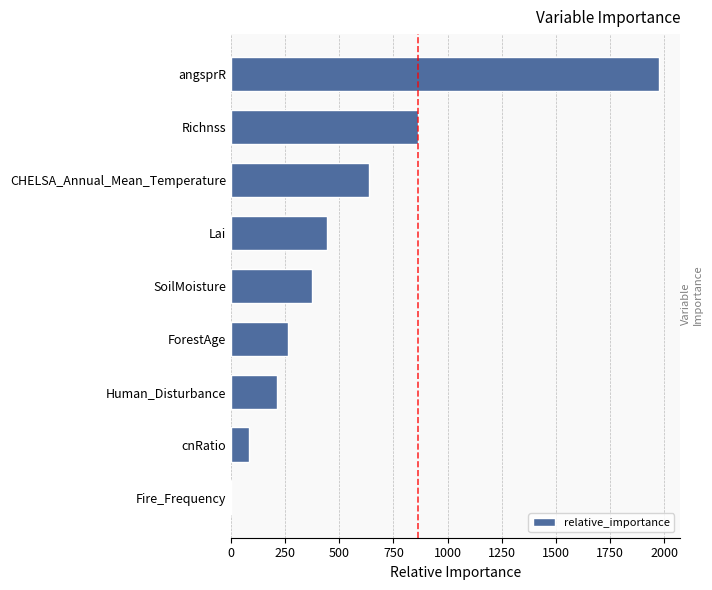

What is the change in value from Lai to angsprR?

+1529.2